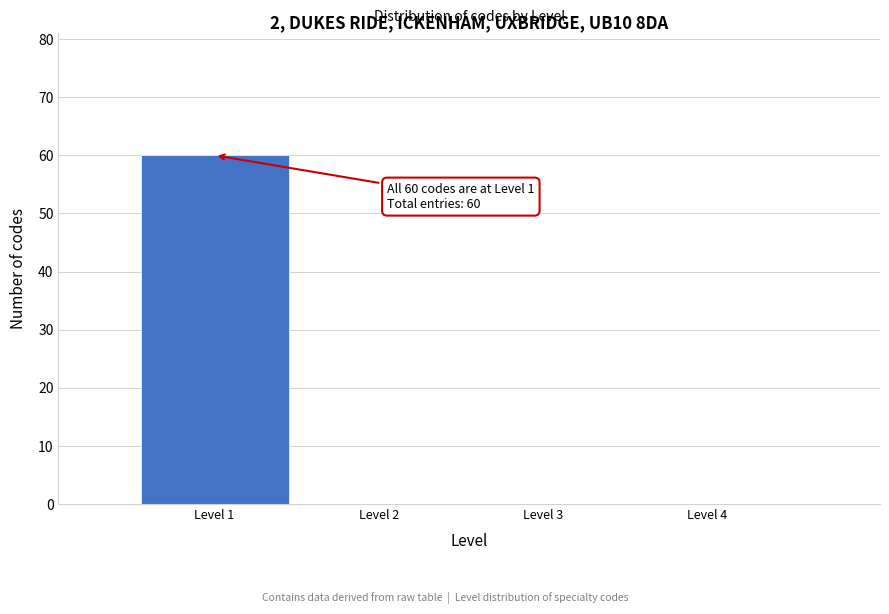

Reading left to right, transcribe all the data shown in this chart.

Level 1=60	Level 2=0	Level 3=0	Level 4=0